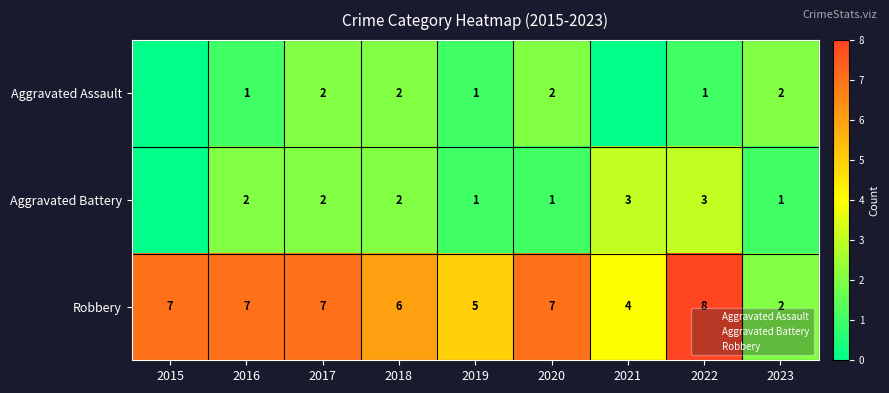

Which series changed the most between 2019 and 2021?

Aggravated Battery